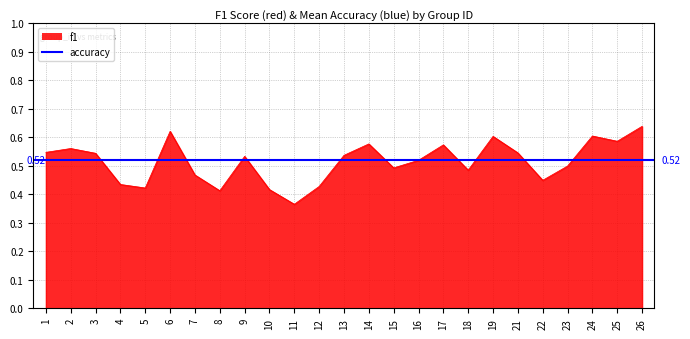

Between 23 and 13, which is larger?

13